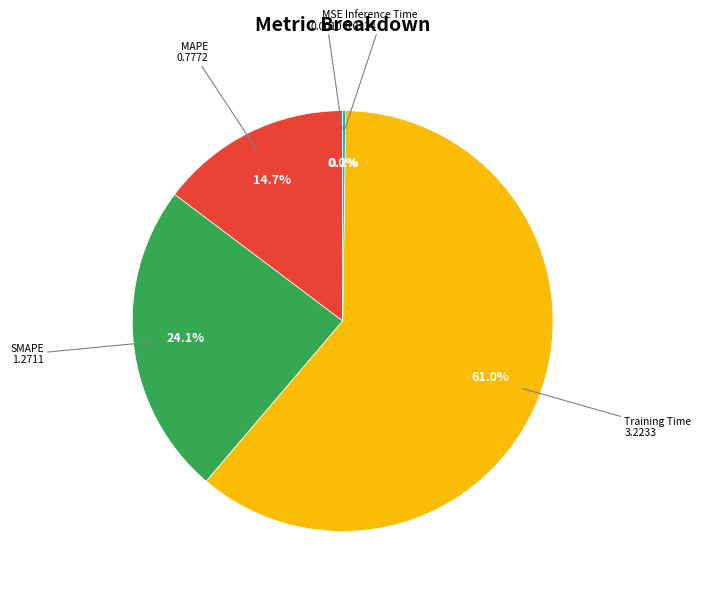

Is there any slice that represents more than half of the pie?

Yes